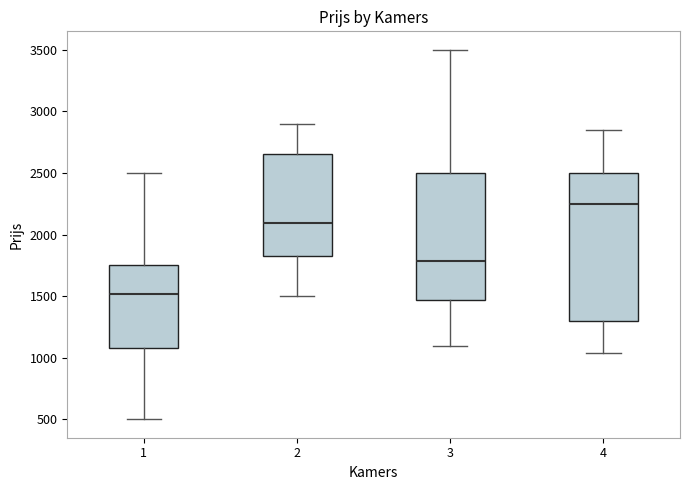

Where does the upper whisker of the box at x = 1 end on the y-axis? The values are not printed on the chart, so give them approximately, as read against the axis.

2500